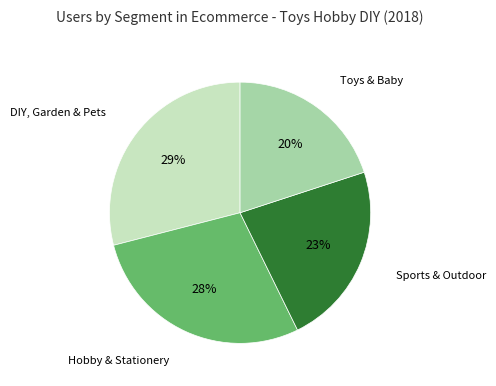

To the nearest percent, what is the average slice percentage?

25%